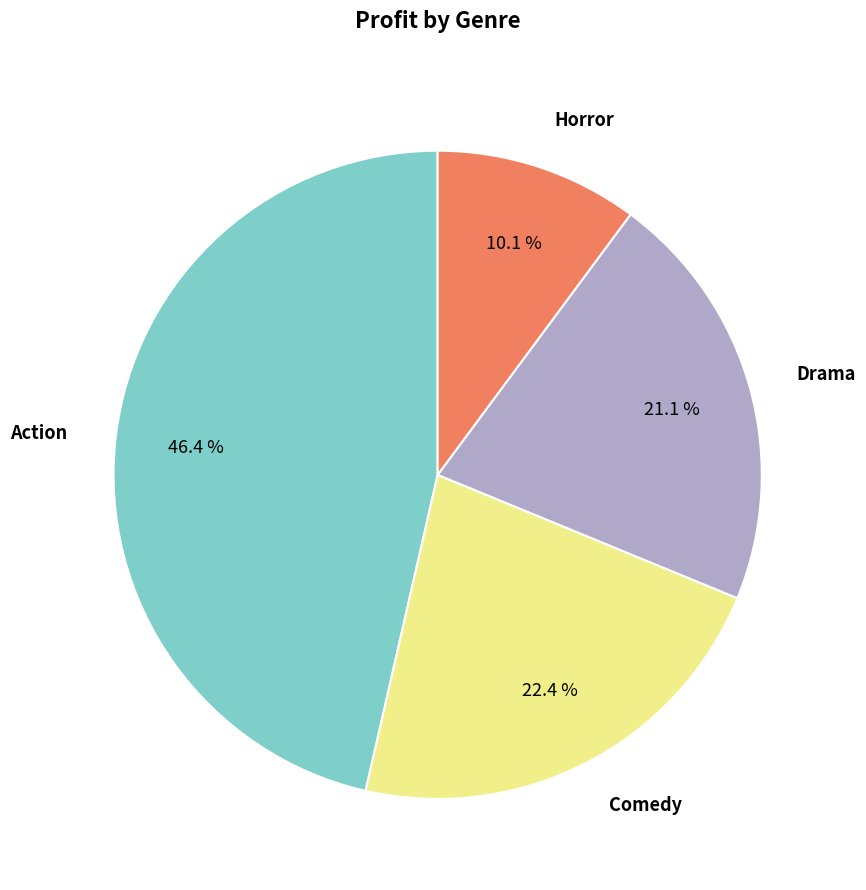

Between Action and Comedy, which is larger?

Action